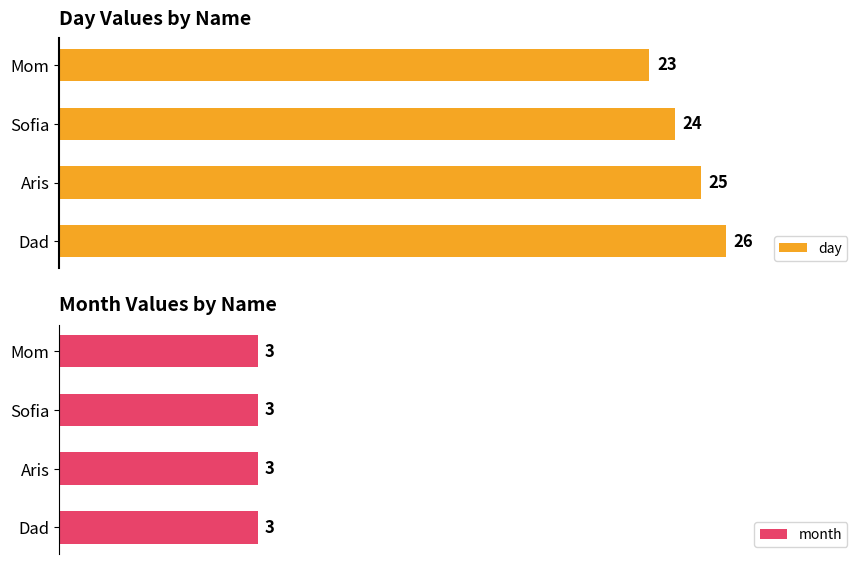

Rank the categories by day value from lowest to highest.

Mom, Sofia, Aris, Dad